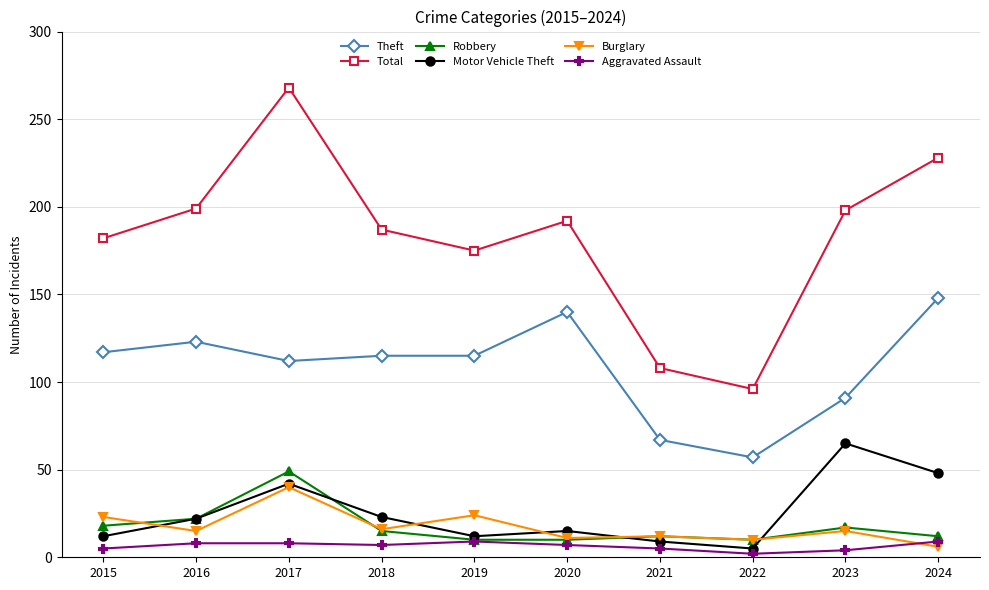

Which series has the largest range (max minus min)?

Total